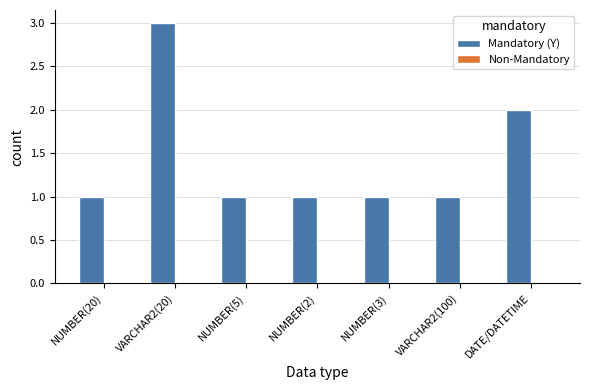

How many bars are there in total?

7